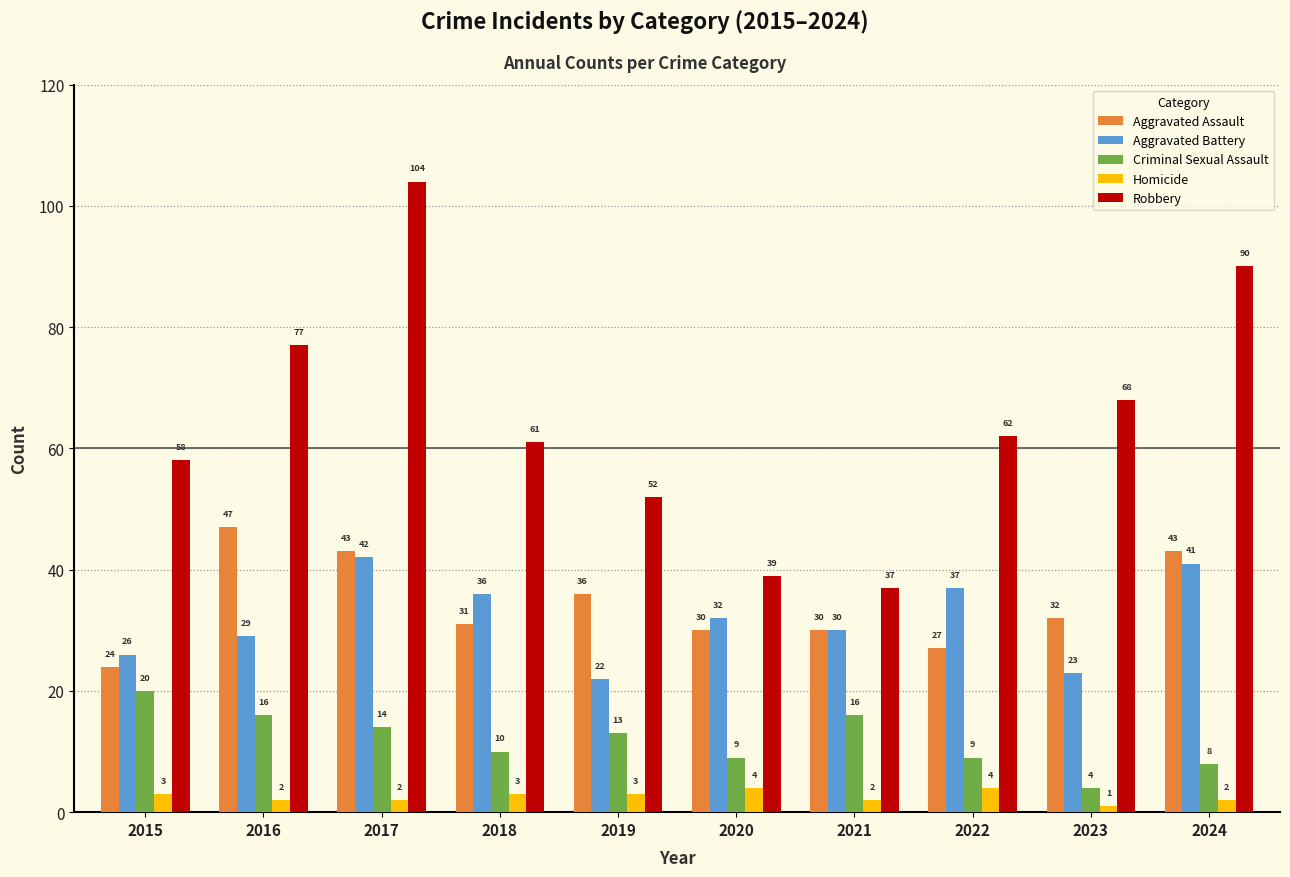

Is it true that Robbery equals 48 at 2017?

False